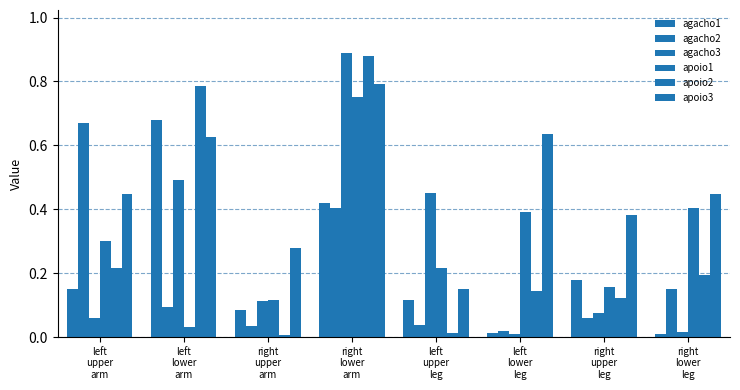

At which label is apoio1 closest to 0?

left
lower
arm